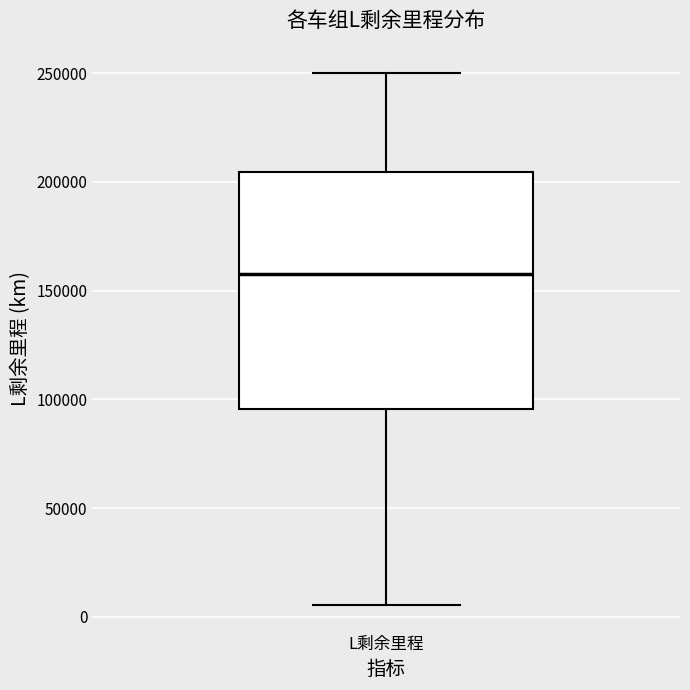

Where does the upper whisker of the box for L剩余里程 end on the y-axis? The values are not printed on the chart, so give them approximately, as read against the axis.

250000